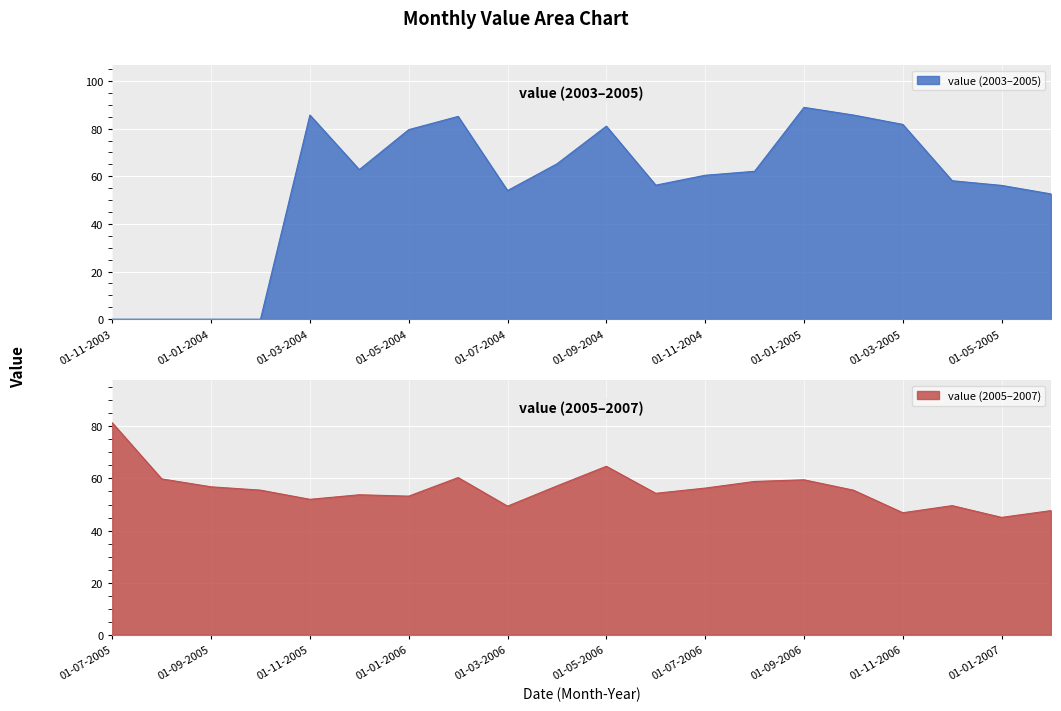

How many values exceed 56?

23